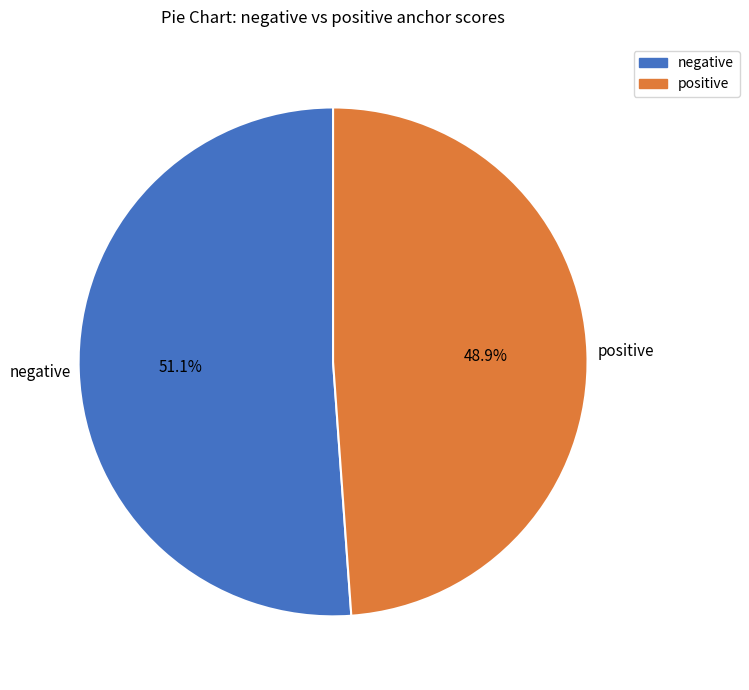

Rank the categories by value from highest to lowest.

negative, positive